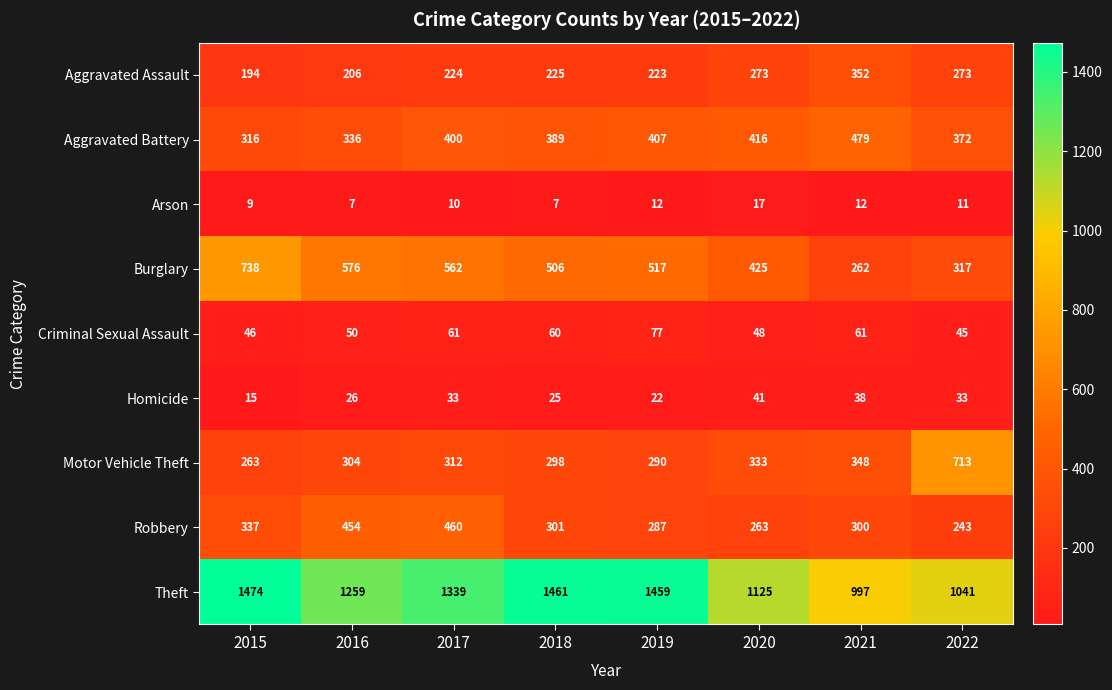

What is the maximum value shown in the chart?

1474